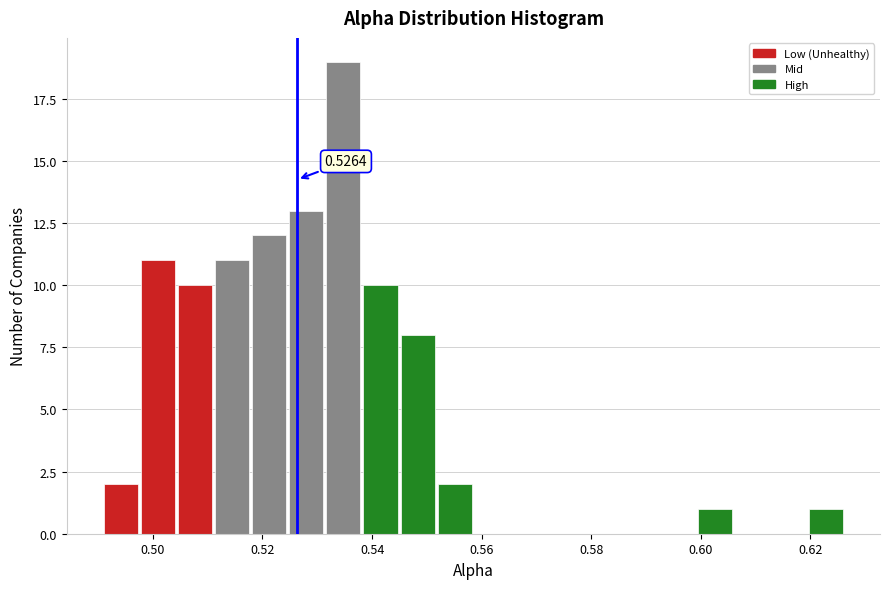

Read against the x-axis, roughly where is the centre of the tallest bar?

0.534